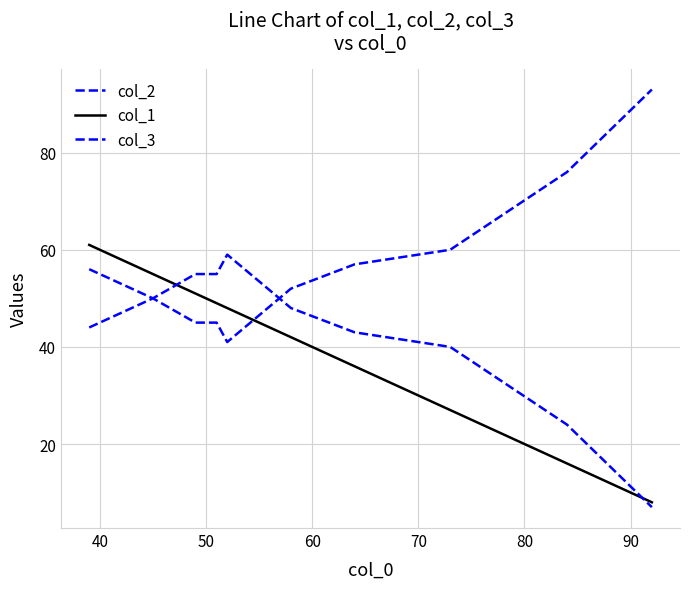

What is the value of the col_3 point at the 2nd from the left?

50